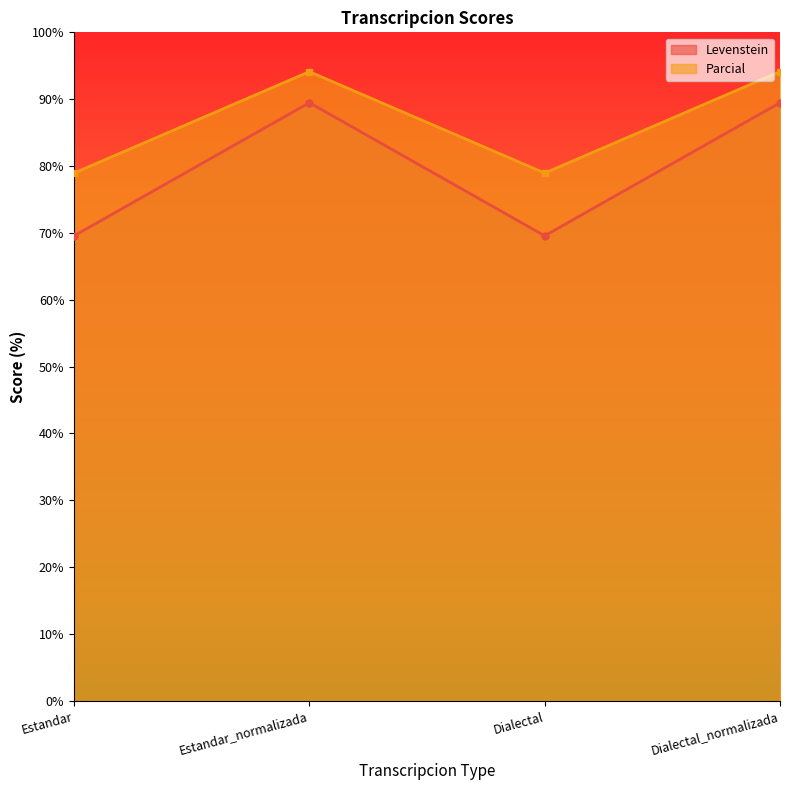

Does the chart display data point markers on the line(s)?

Yes